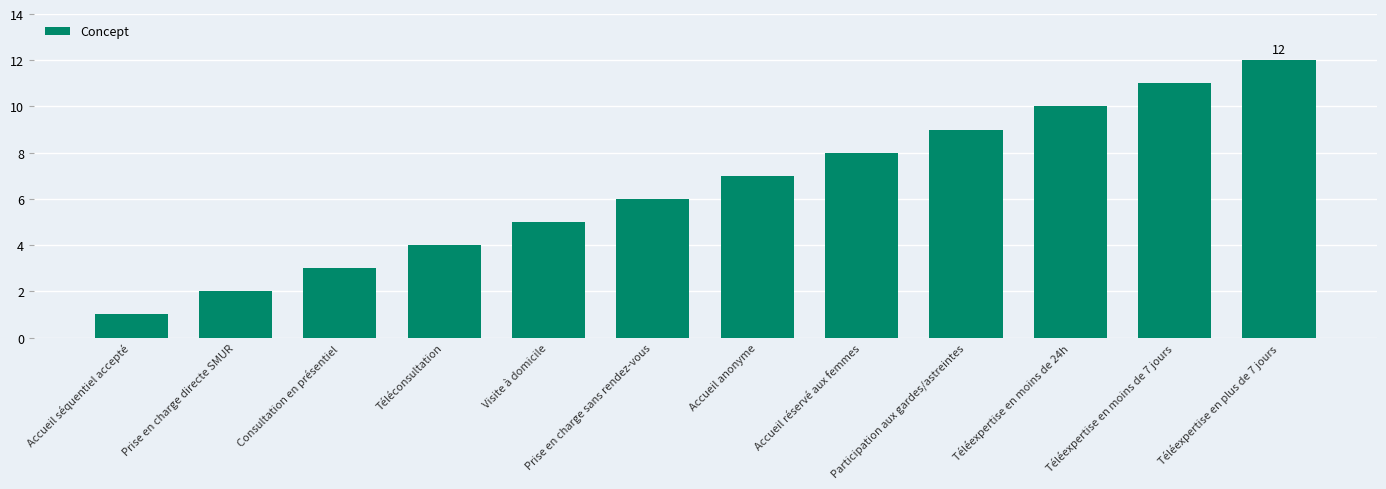

The chart shows a value of 10 at Téléexpertise en moins de 24h. True or false?

True